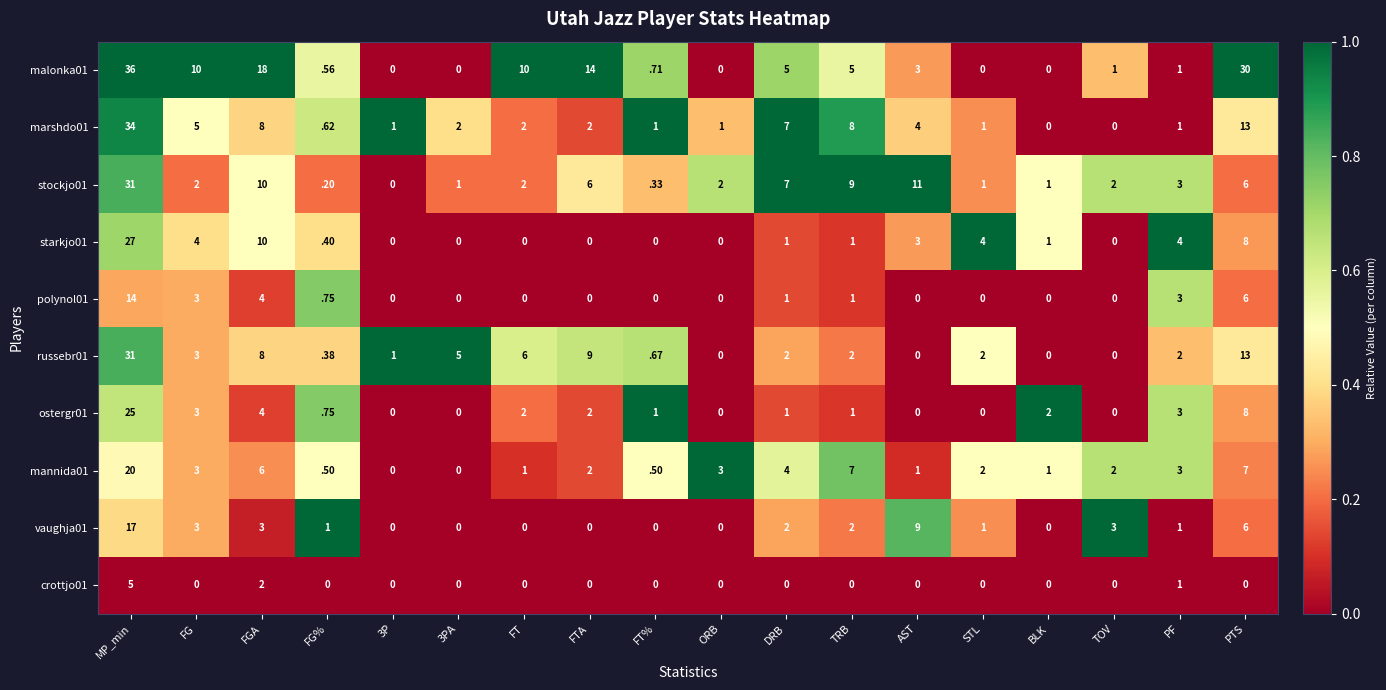

True or false: marshdo01 has a value of 34.0 at MP_min.

True